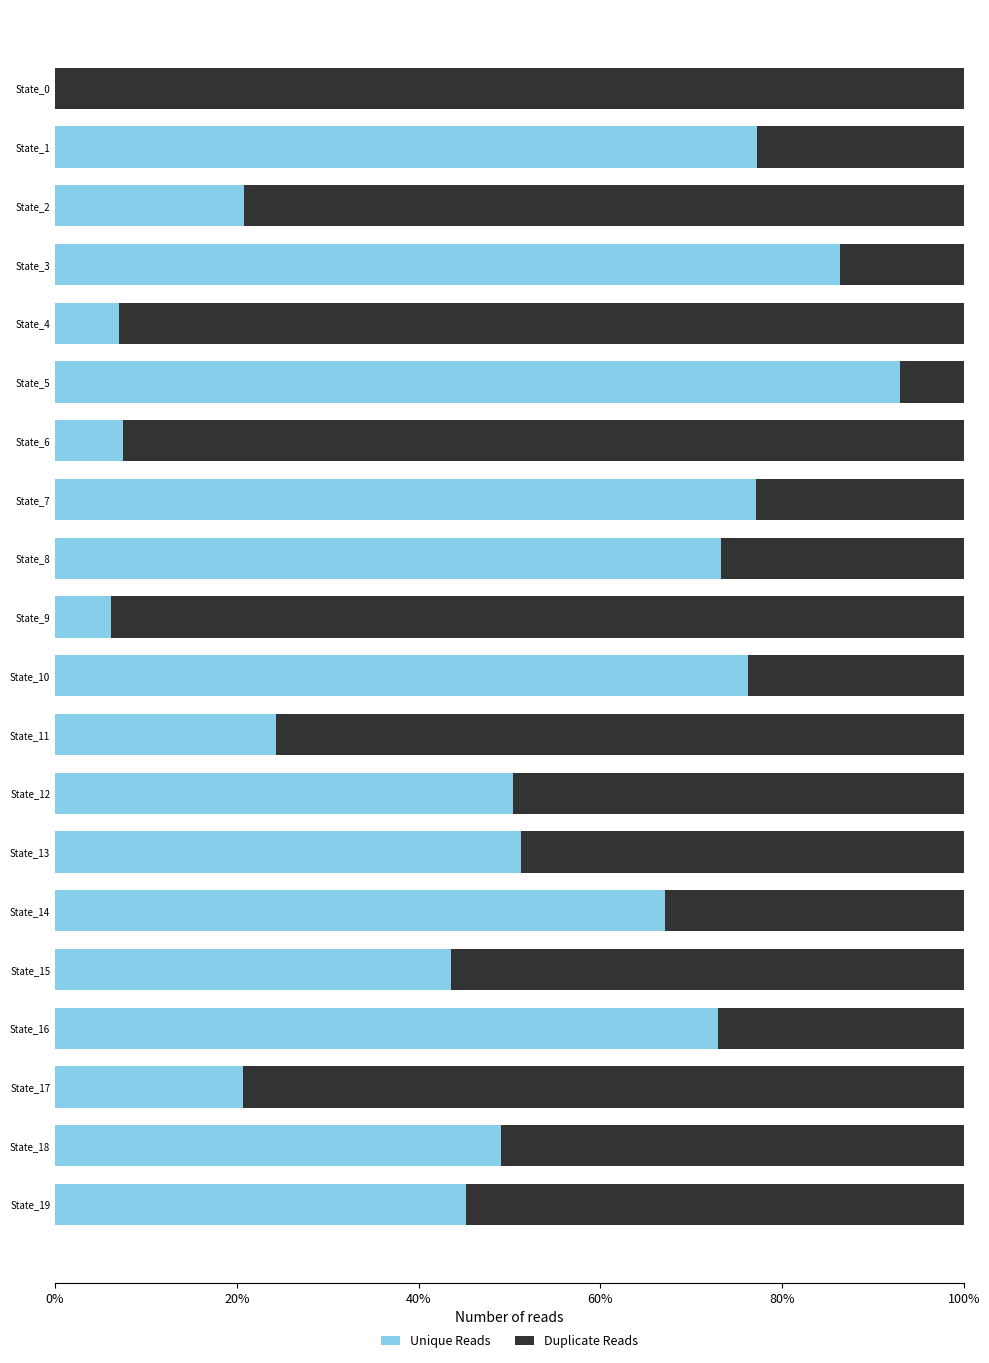

Is it true that Unique Reads equals 10.0 at State_4?

False